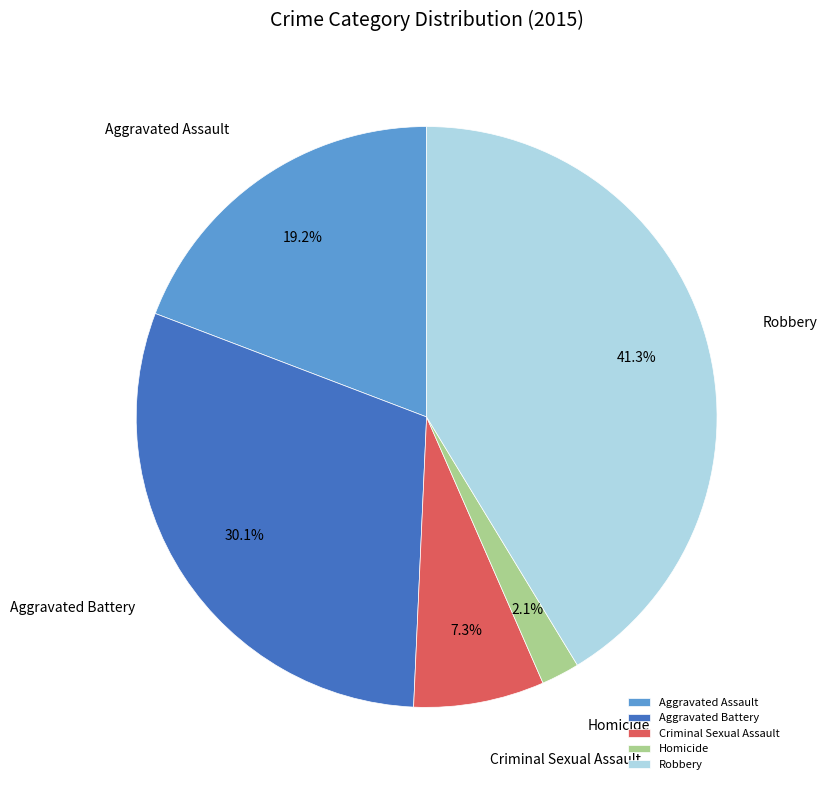

What is the ratio of the value at Robbery to the value at Aggravated Battery?

1.4